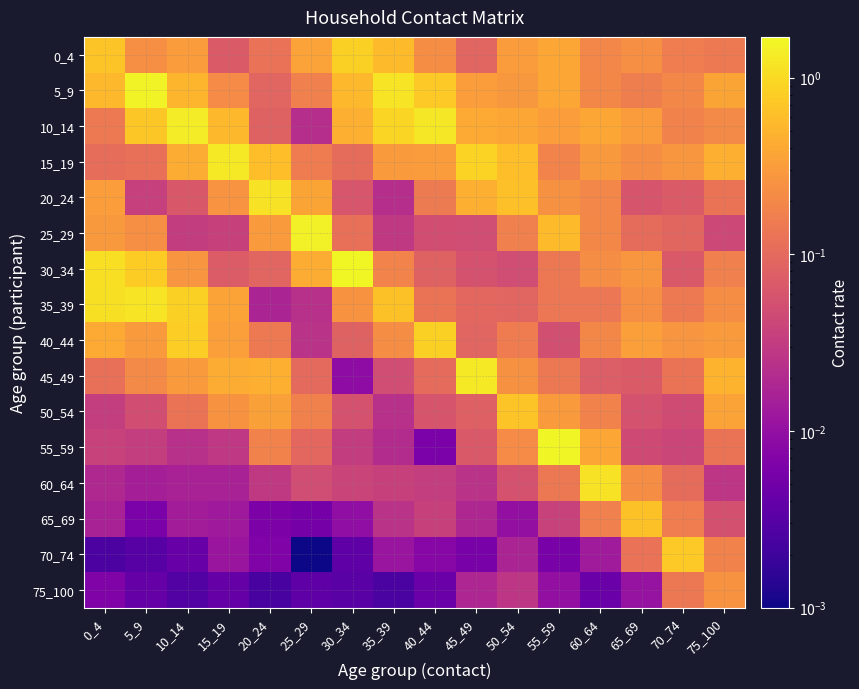

Count the number of categories in the chart.

16